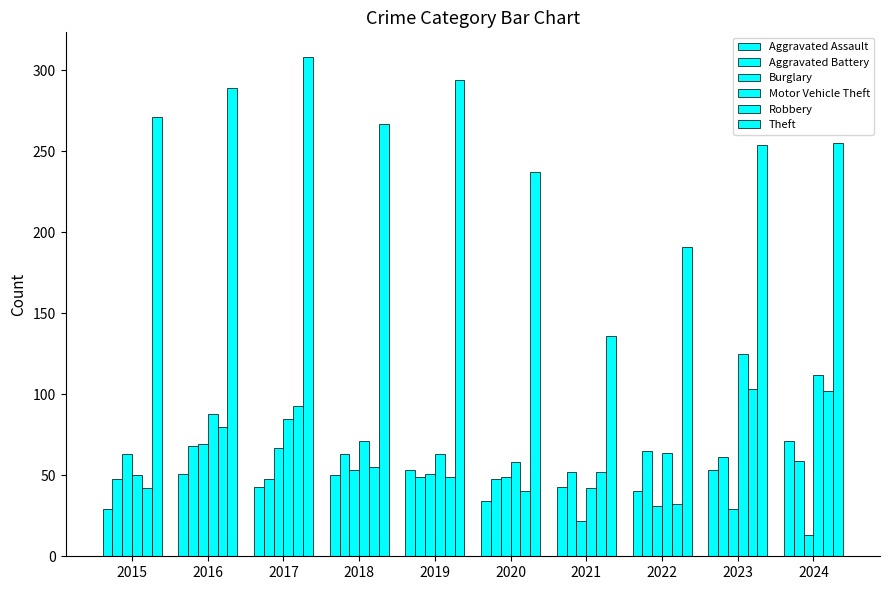

Between 2015 and 2021, which series saw the biggest shift?

Theft